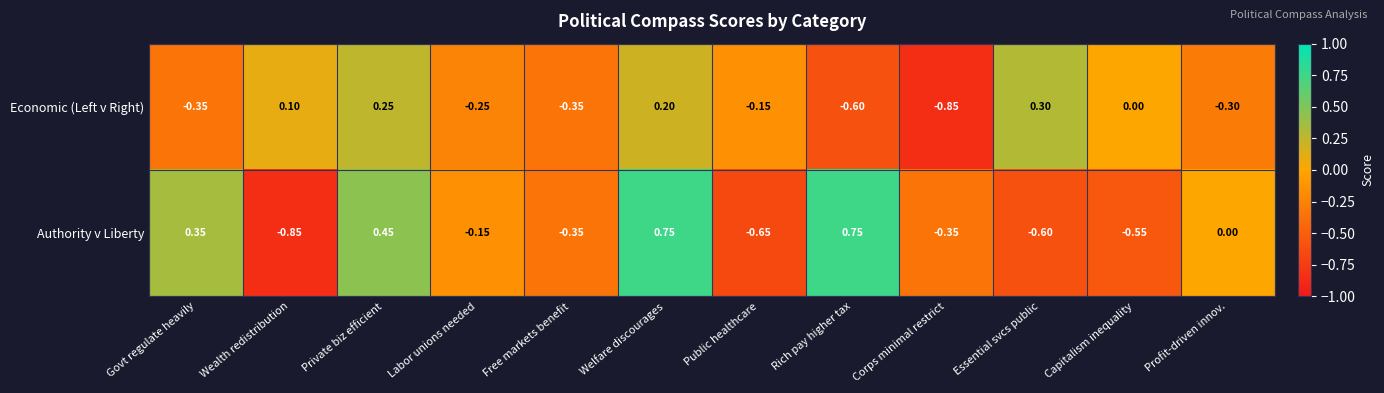

Which series has the largest total across all categories?

Authority v Liberty